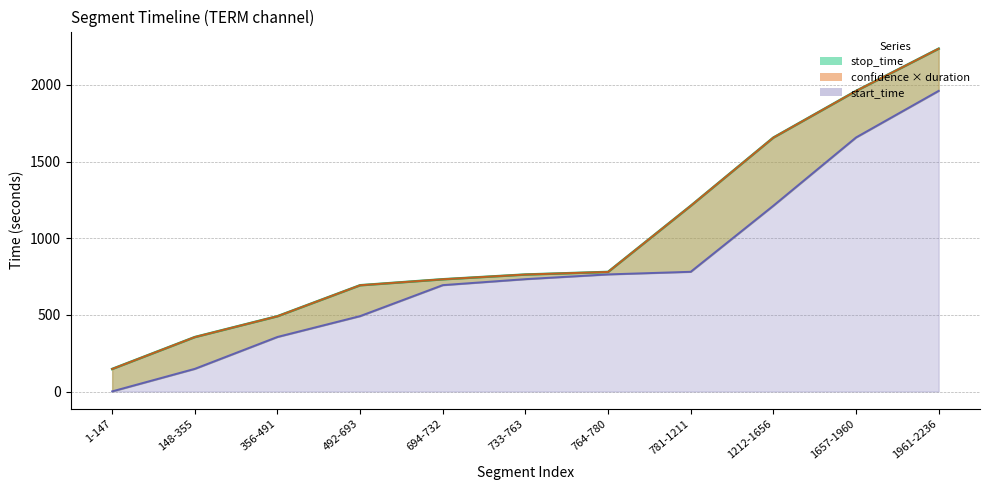

At how many categories does at least one series exceed 395?

9